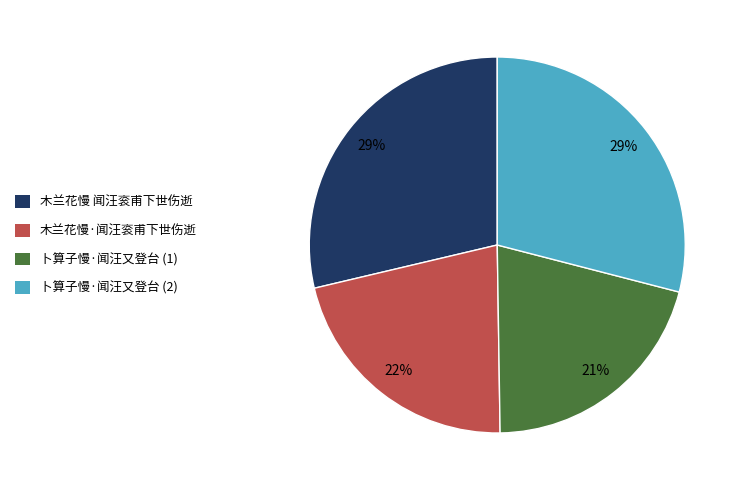

Is the sum of 卜算子慢·闻汪又登台 (1) and 木兰花慢·闻汪衮甫下世伤逝 greater than half?

No